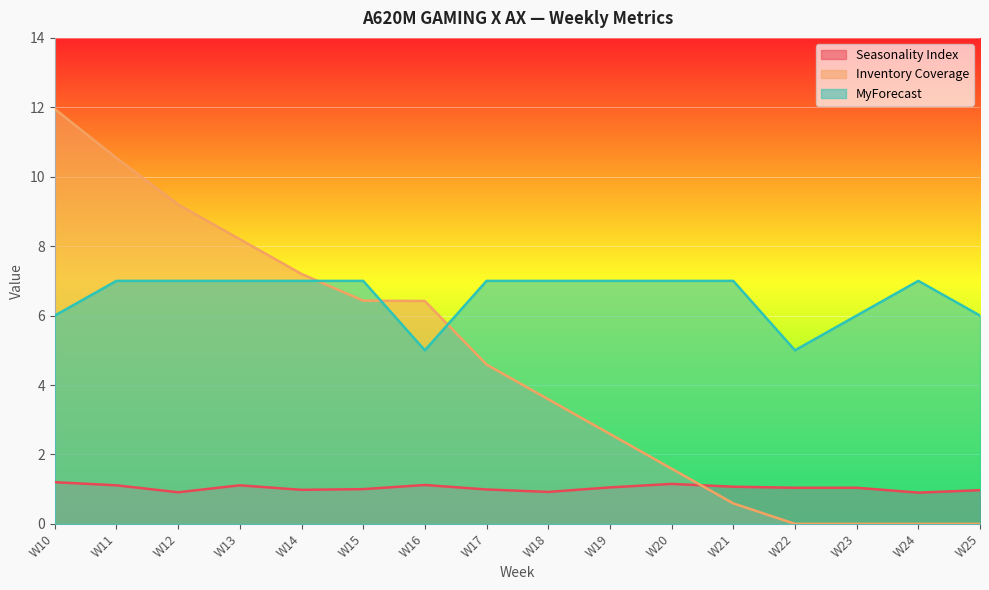

What is the sum of all Inventory Coverage values?

72.9